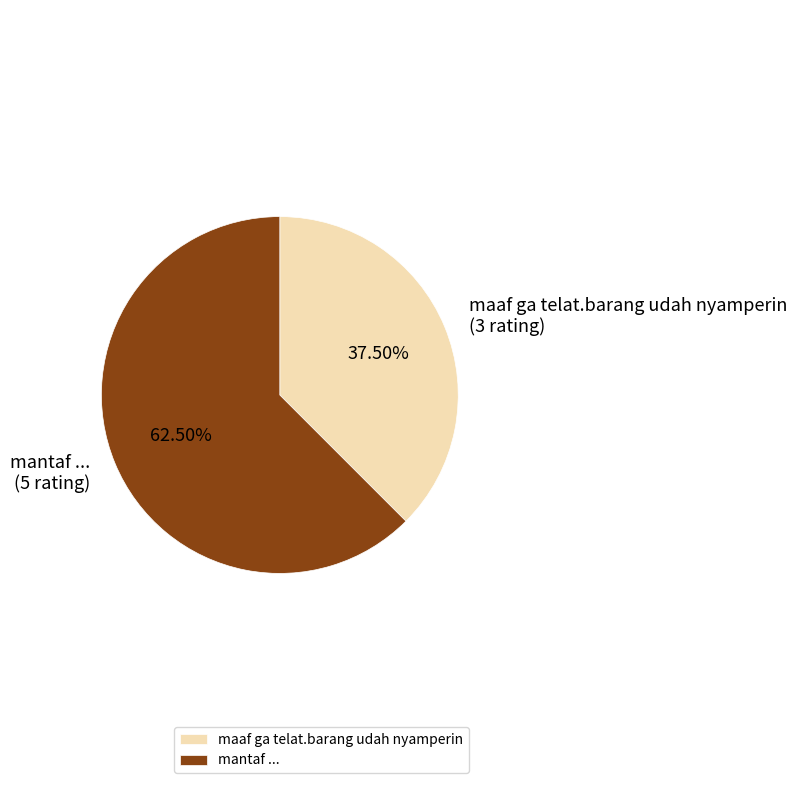

Which category has the biggest portion of the pie?

mantaf ...